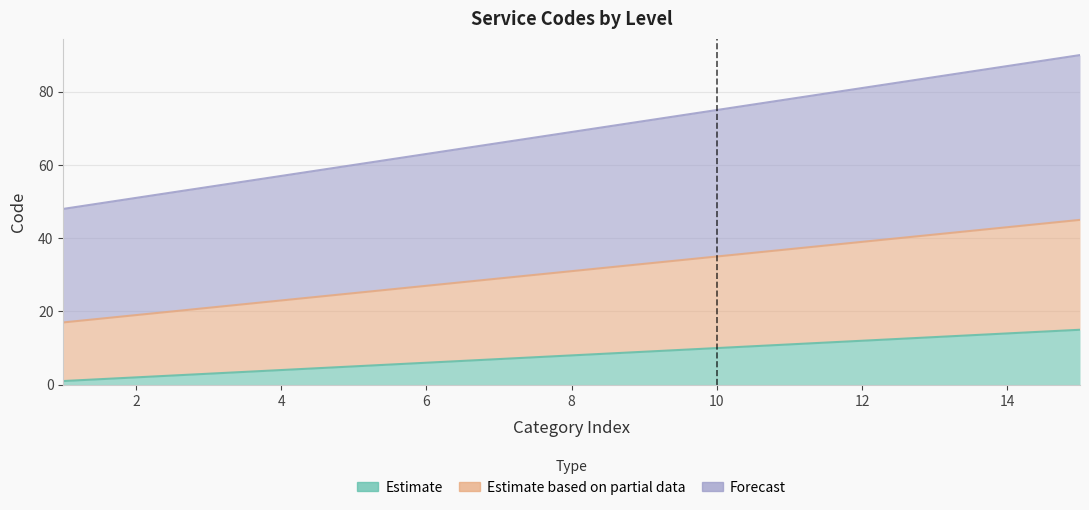

Between 1 and 14, which series saw the biggest shift?

Forecast